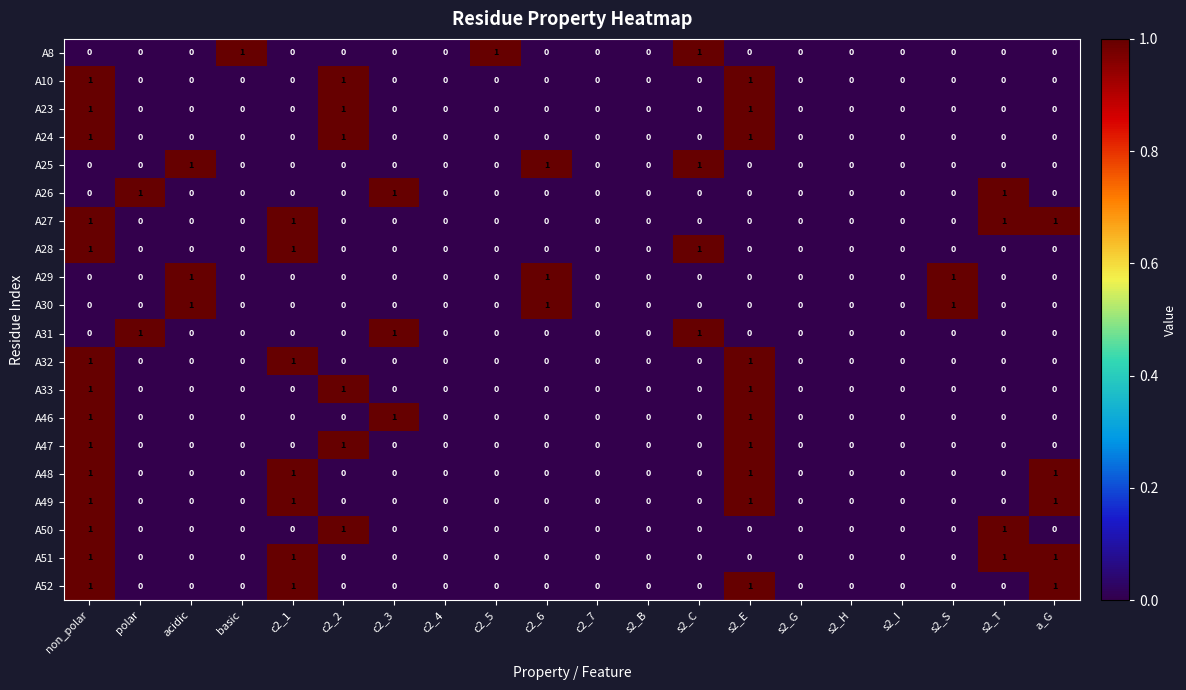

Is it true that A32 equals 0 at polar?

True